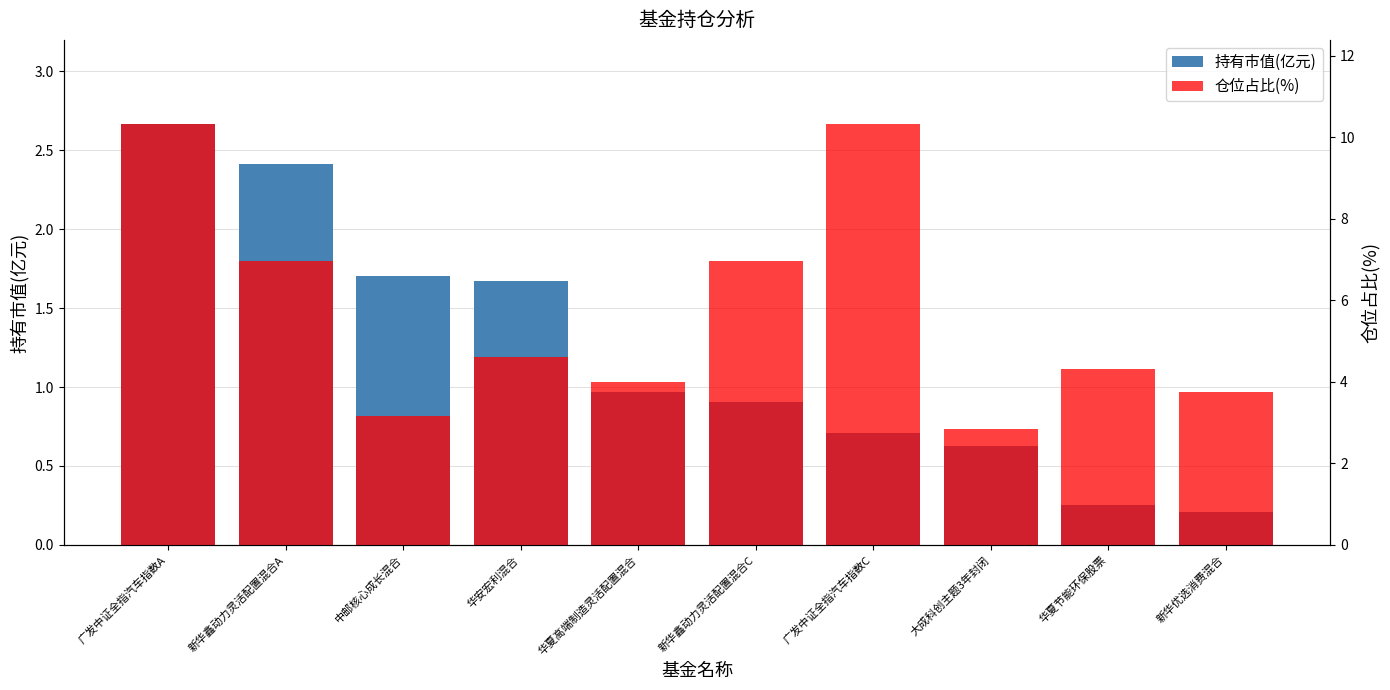

What is the value of the 持有市值(亿元) bar at the 5th from the left?

1.0